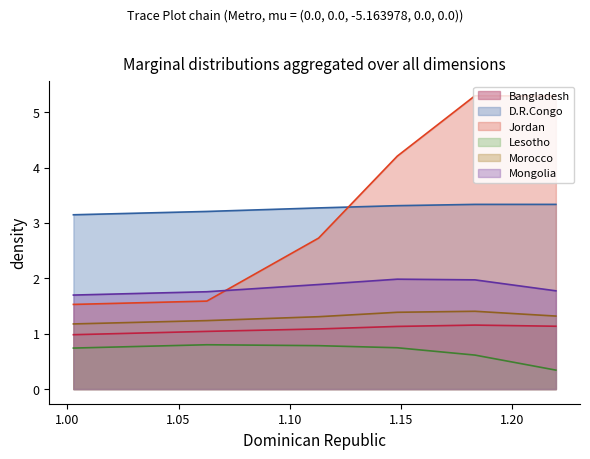

Is it true that Morocco equals 0.9 at BAM-4?

False